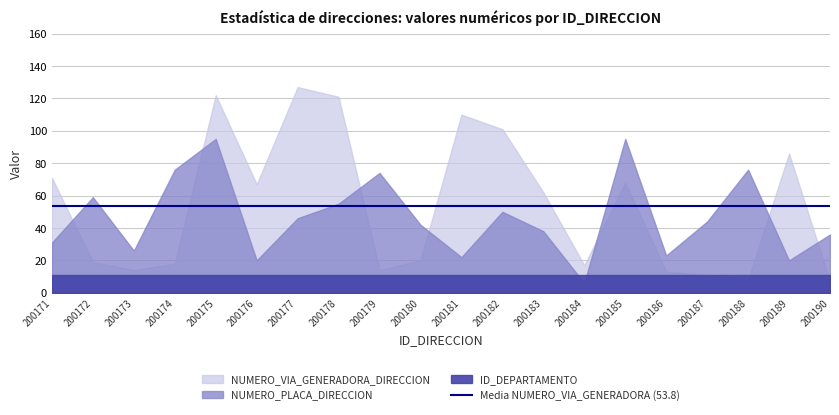

At how many categories does at least one series exceed 16?

20